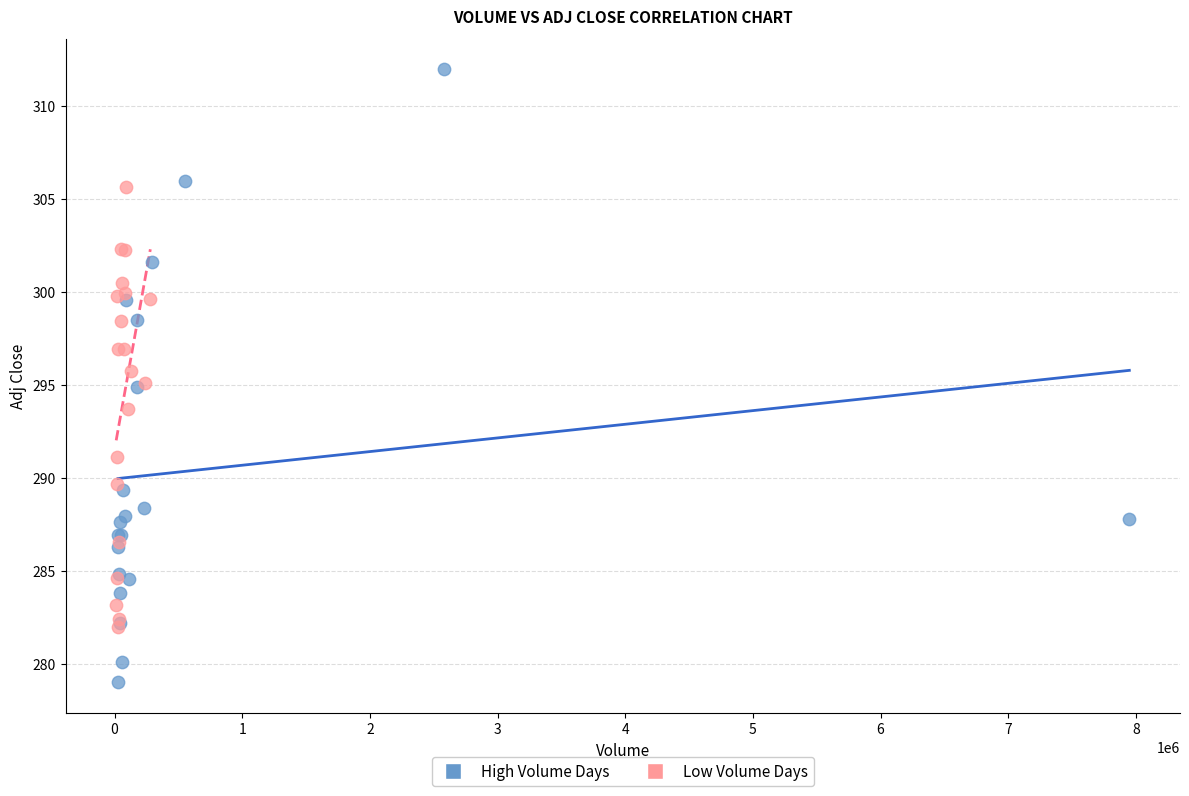

What are all the series names shown in the legend?

High Volume Days, Low Volume Days